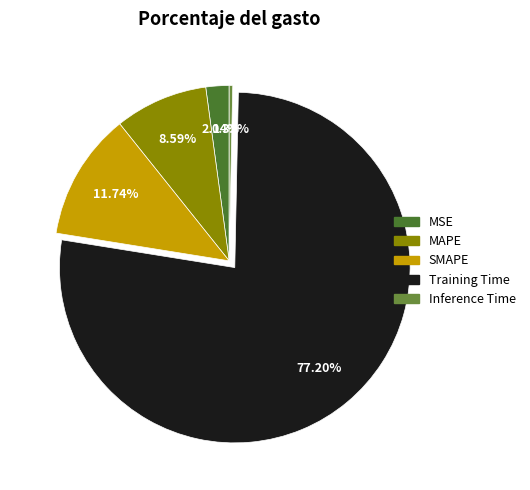

Which category has the smallest portion of the pie?

Inference Time